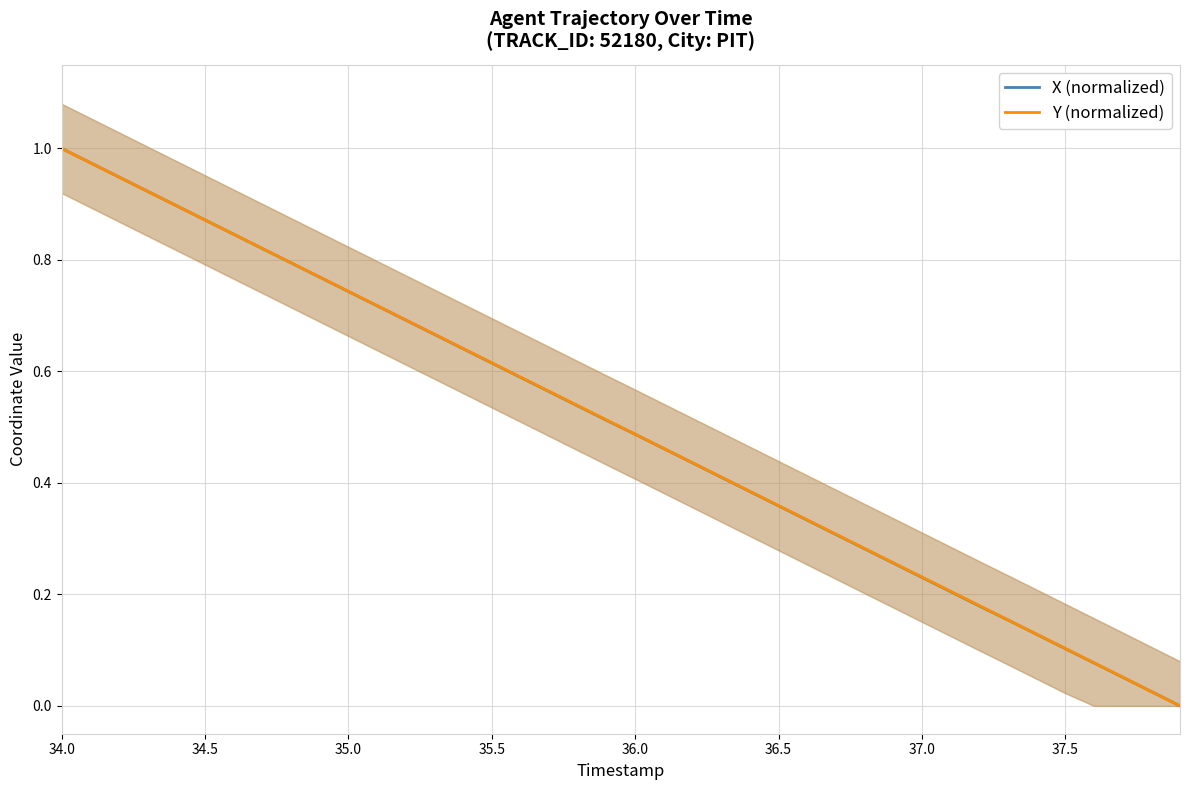

Which category has the highest value in the X (normalized) series?

34.0